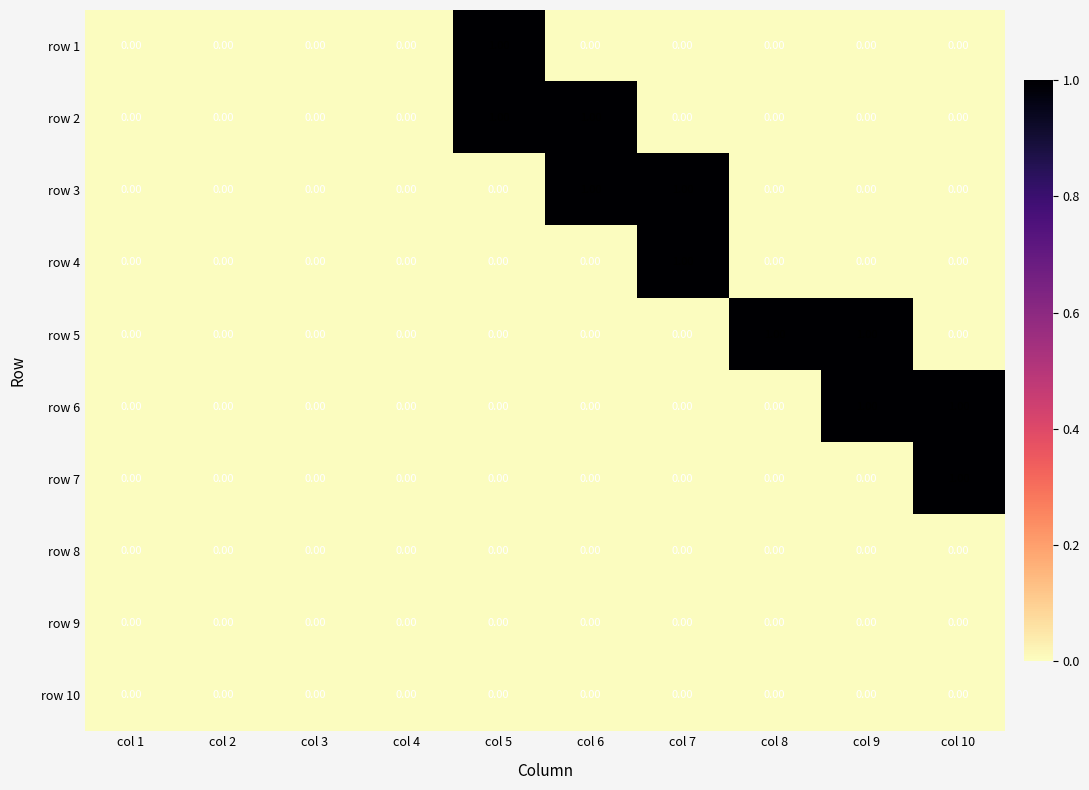

Is the value of row 6 at col 9 greater than the value of row 7 at col 6?

Yes